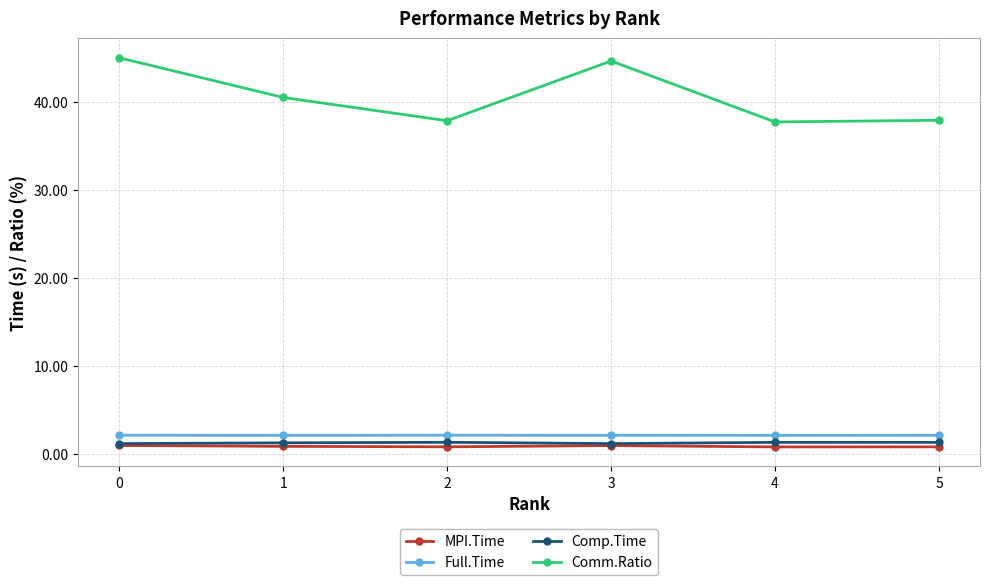

True or false: Comm.Ratio and Comp.Time intersect in this chart.

False